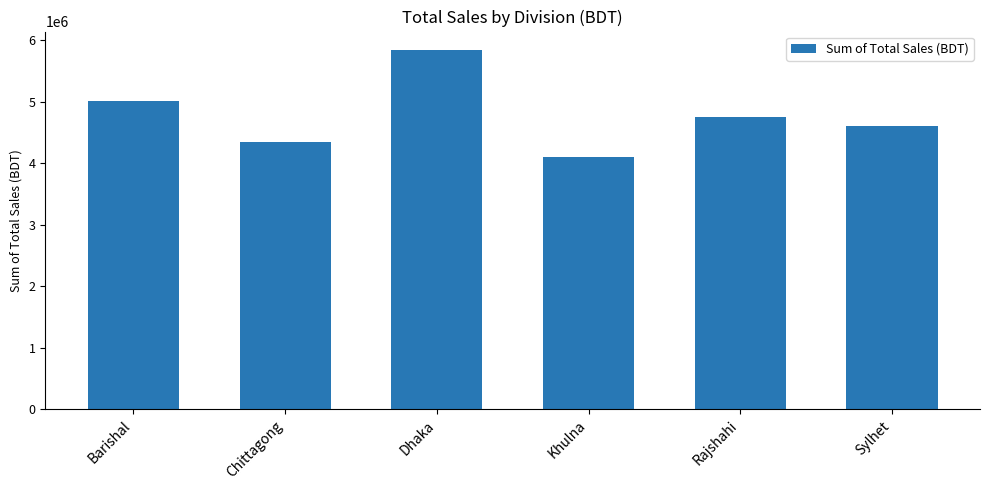

Are the bars horizontal?

No